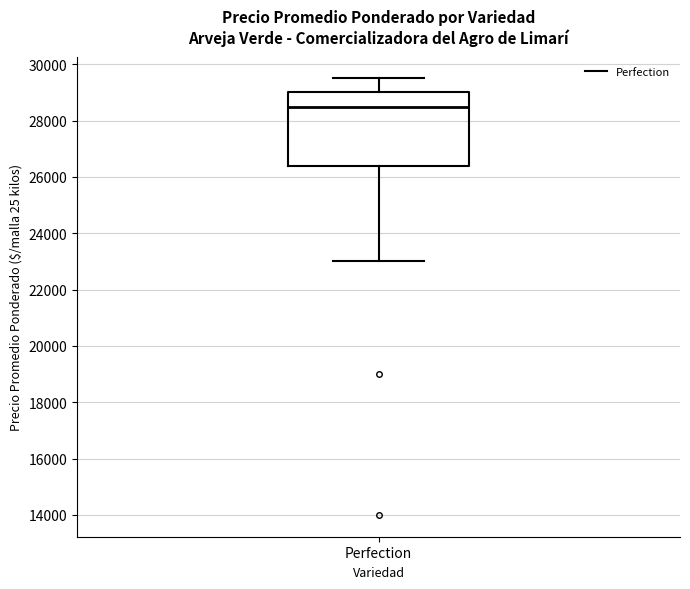

Transcribe this box plot: give where the median line is, the range the box spans, and where the two whiskers end, as read against the y-axis. The values are not printed on the chart, so give them approximately, as read against the axis.

median 28600, box 26400 to 29000, whiskers 23000 to 29600